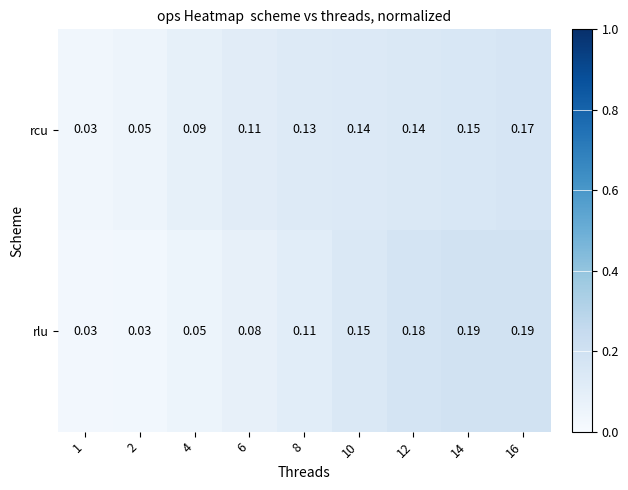

Which series changed the most between 8 and 12?

rlu